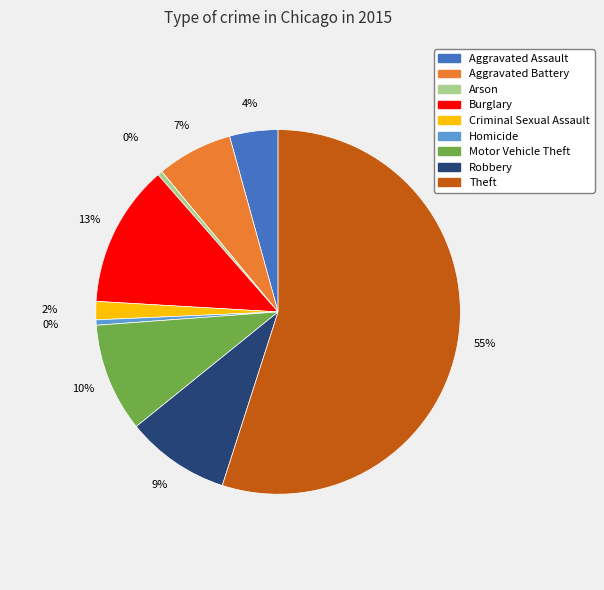

The Robbery slice represents 9% of the pie. True or false?

True